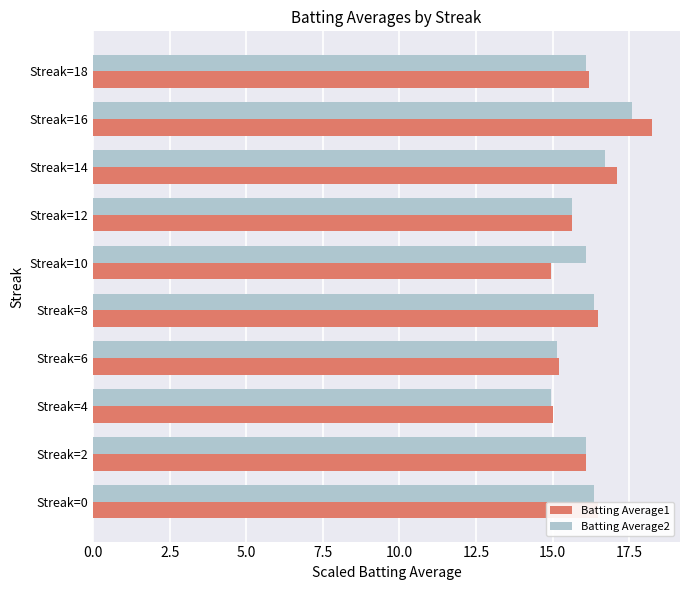

The Batting Average1 series shows 16.5 at Streak=0. True or false?

True